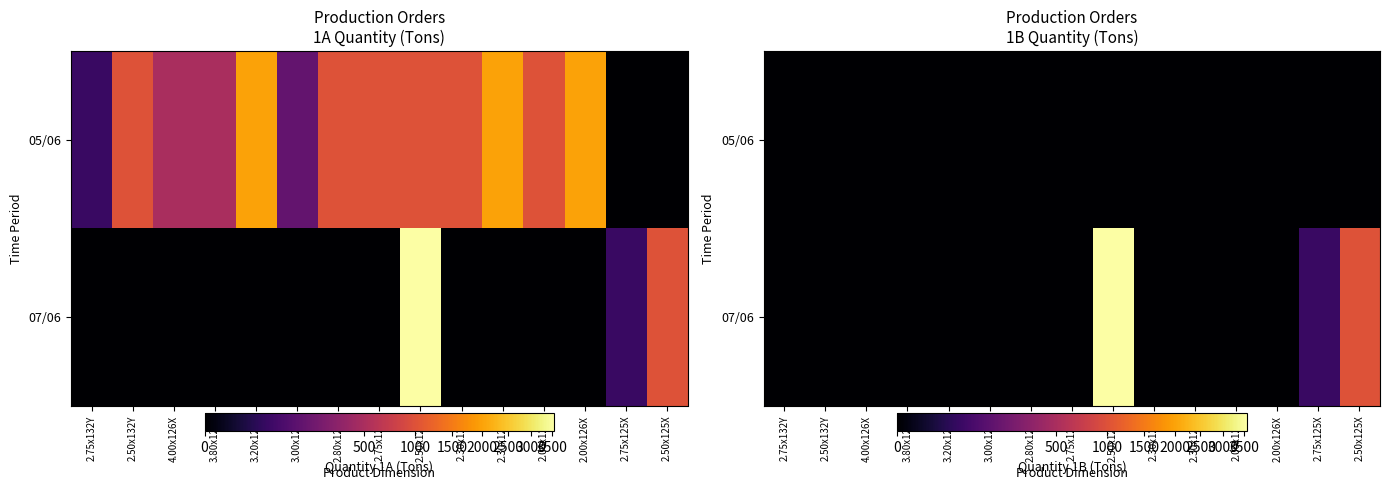

Is the value of 05/06 at 2.75x125X greater than the value of 07/06 at 2.50x126X?

No